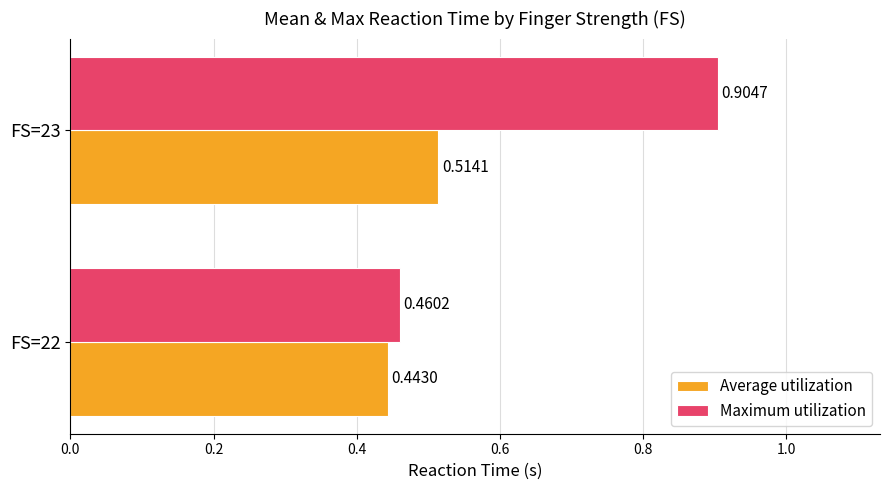

Between FS=22 and FS=23, which series saw the biggest shift?

Maximum utilization